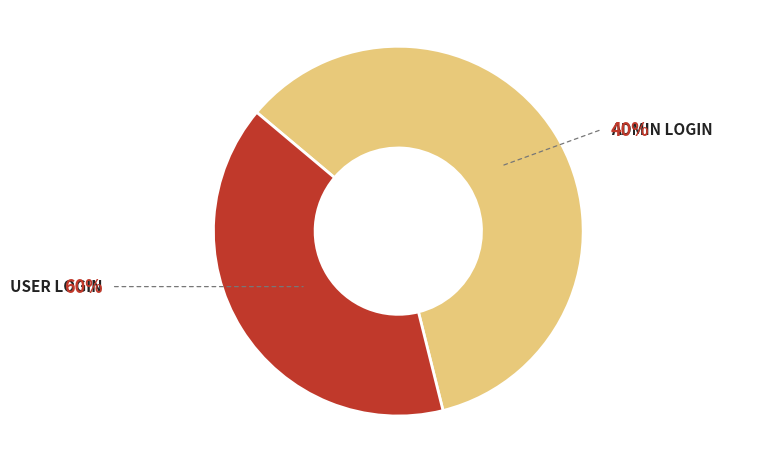

What is the smallest slice in the pie chart?

Admin Login